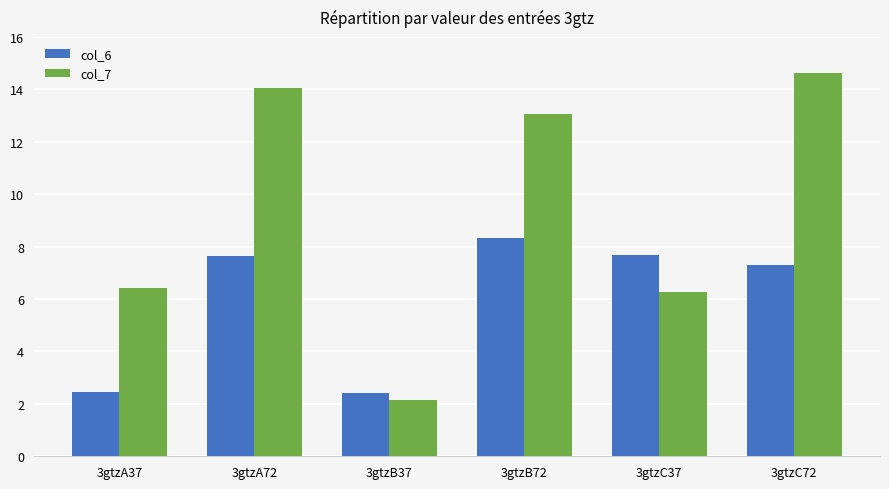

How many series are shown in this chart?

2